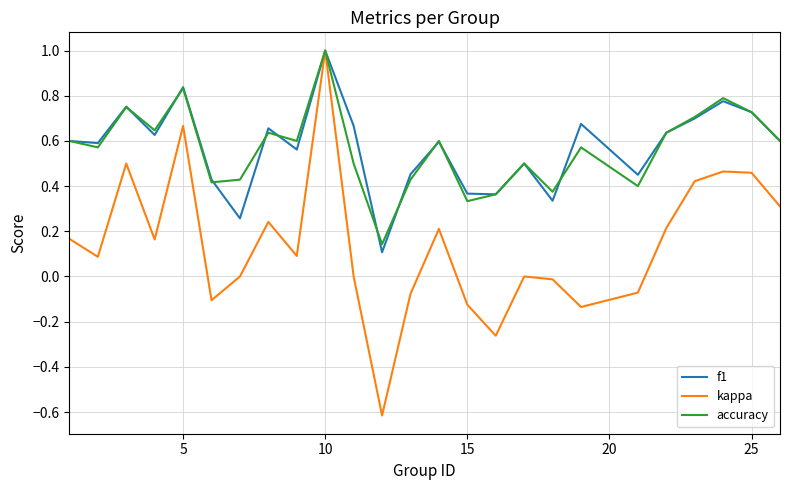

What is the smallest value displayed?

-0.6